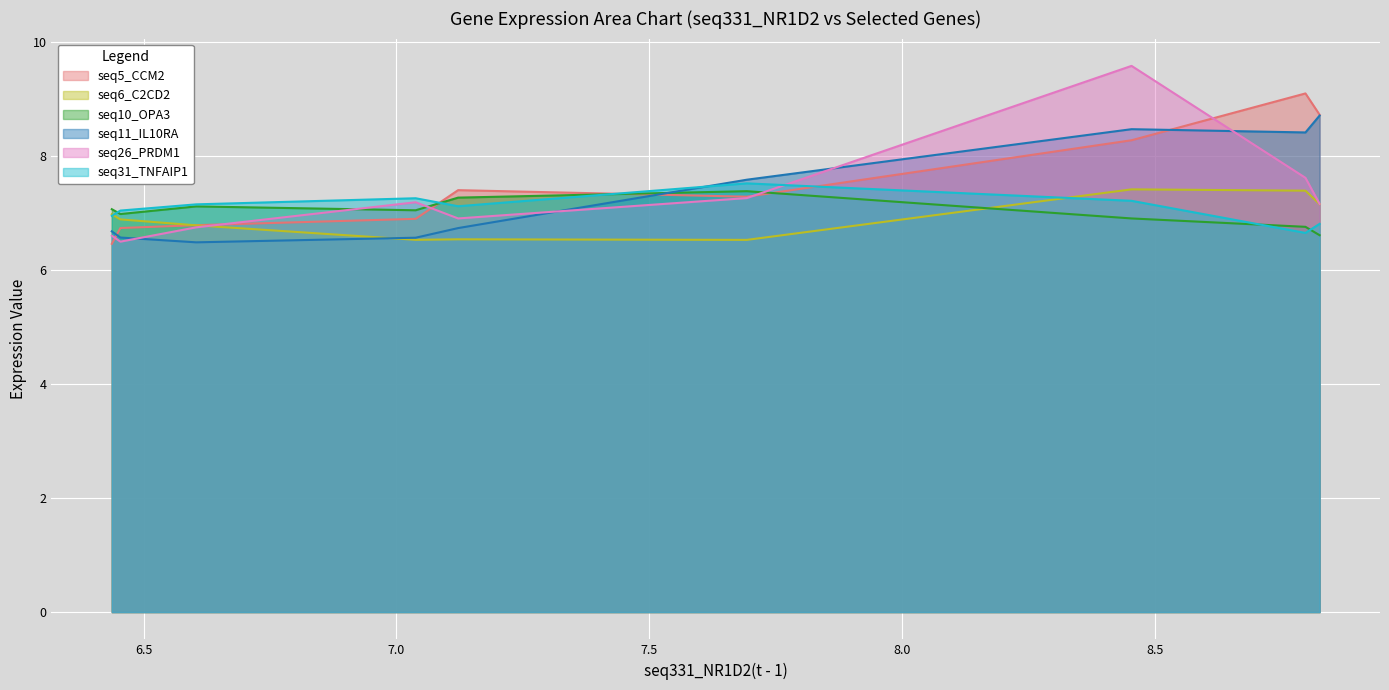

What are all the series names shown in the legend?

seq5_CCM2, seq6_C2CD2, seq10_OPA3, seq11_IL10RA, seq26_PRDM1, seq31_TNFAIP1